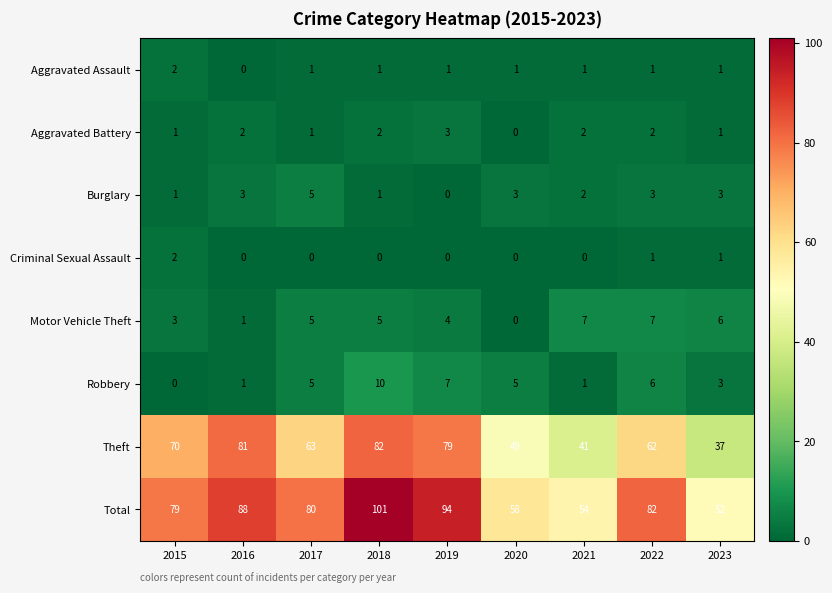

How many data points does each series have?

9